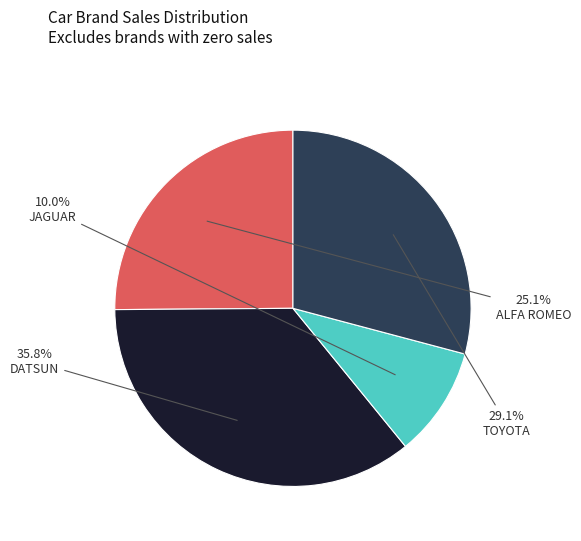

Which has a higher value, ALFA ROMEO or JAGUAR?

ALFA ROMEO